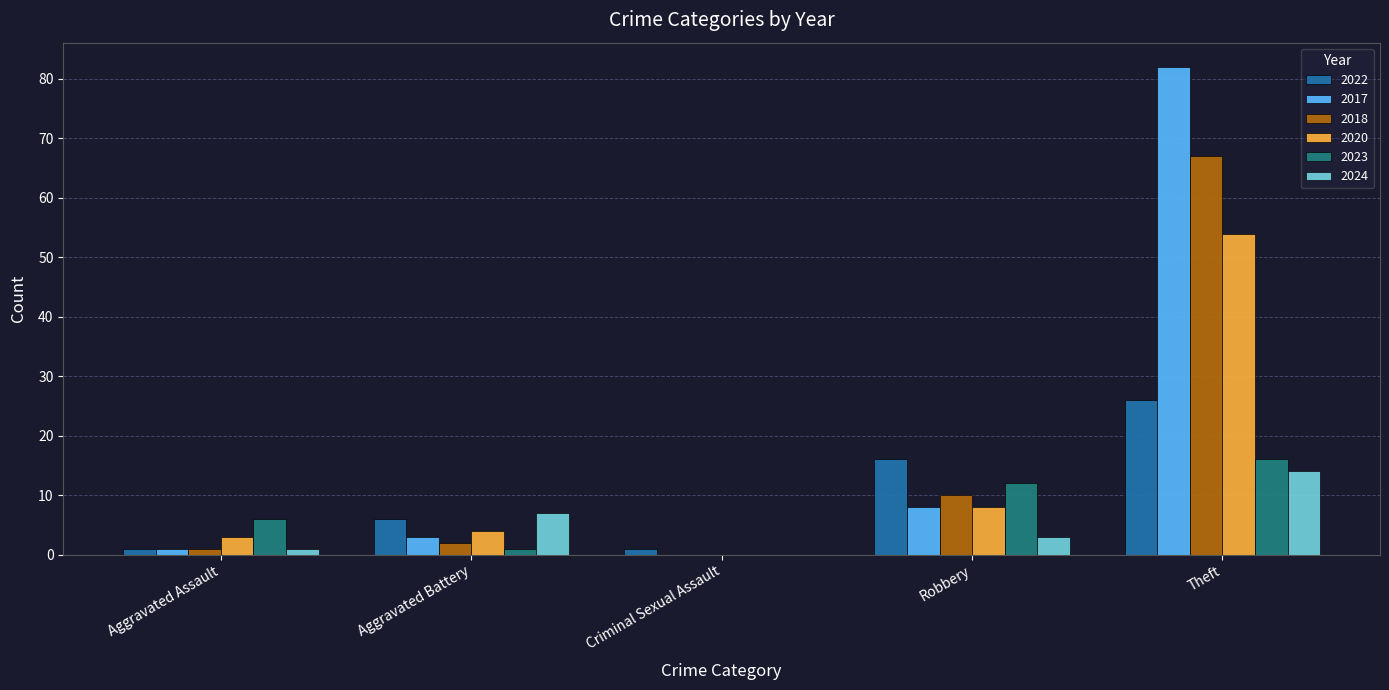

What is the highest value of the 2024 series?

14